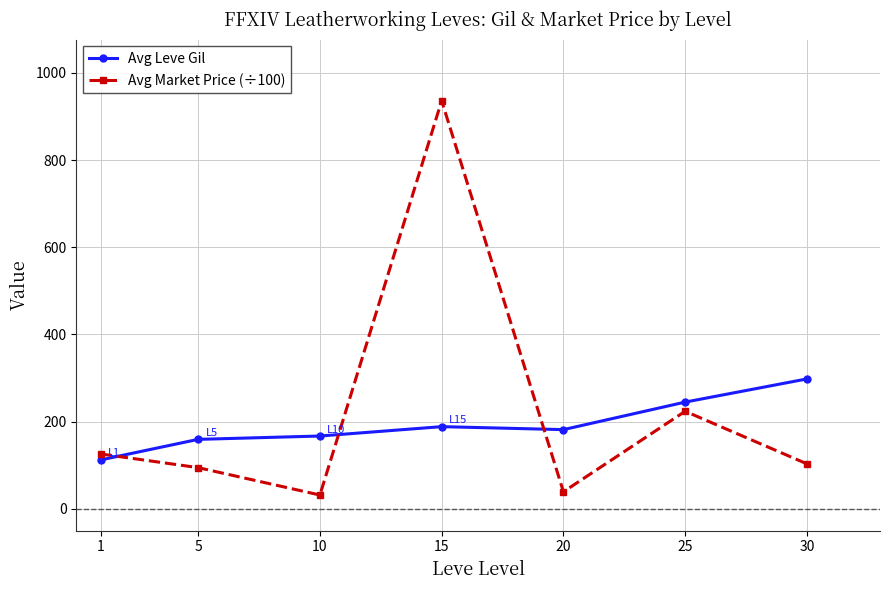

True or false: Avg Leve Gil has a value of 159.3 at 5.

True